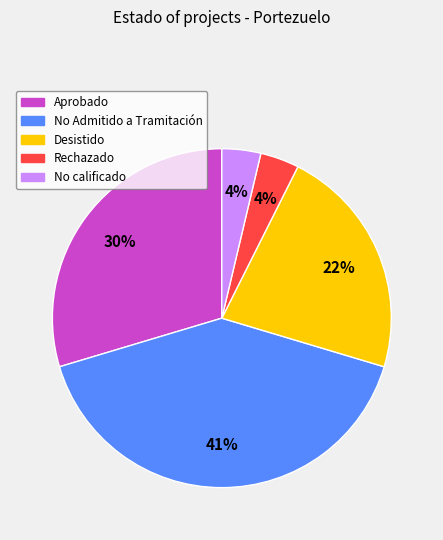

Does any single category account for the majority?

No